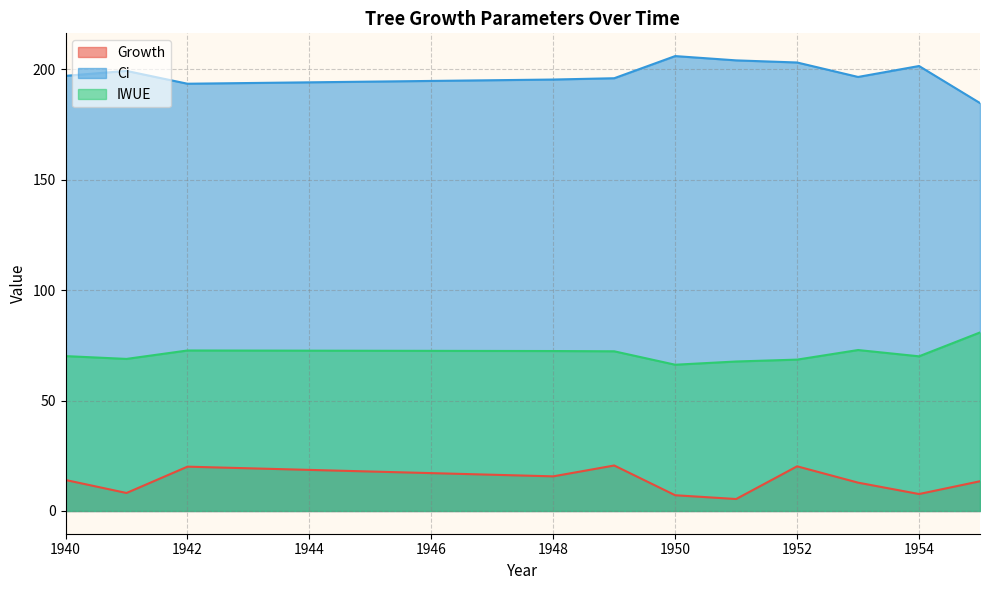

Which category has the highest value in the Growth series?

1952